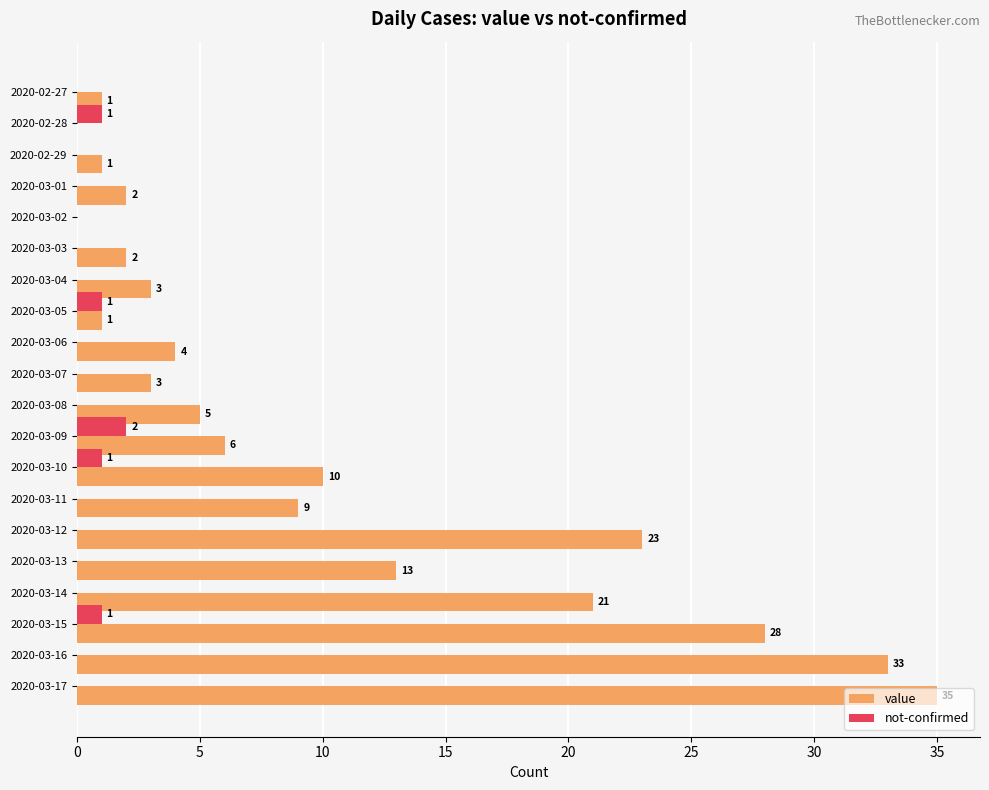

Is it true that not-confirmed equals 0 at 2020-03-06?

True